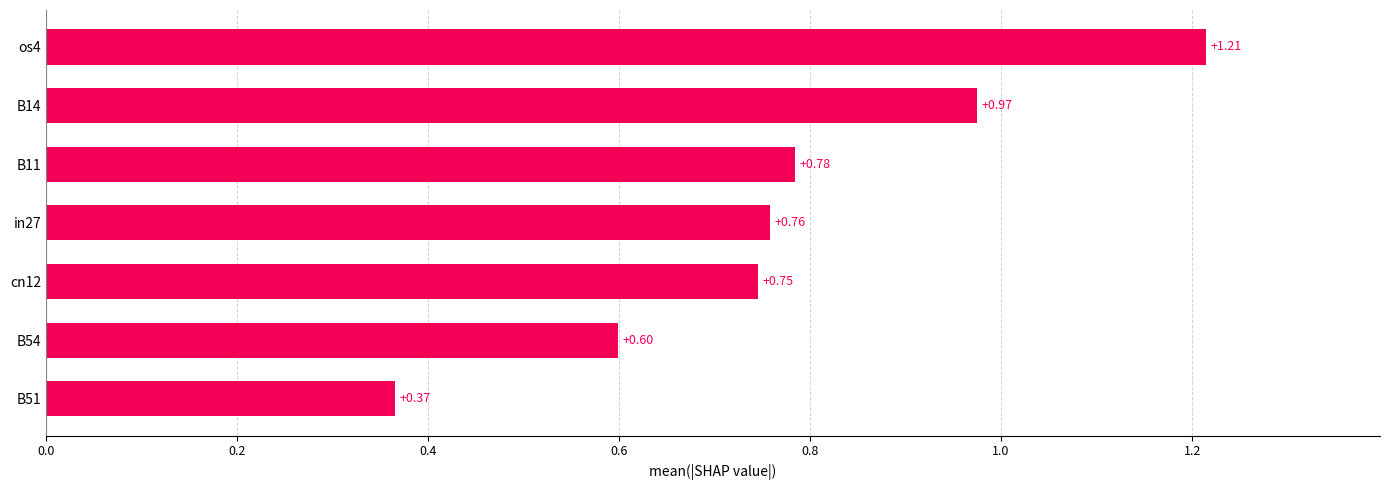

Rank the categories by value from lowest to highest.

B51, B54, cn12, in27, B11, B14, os4